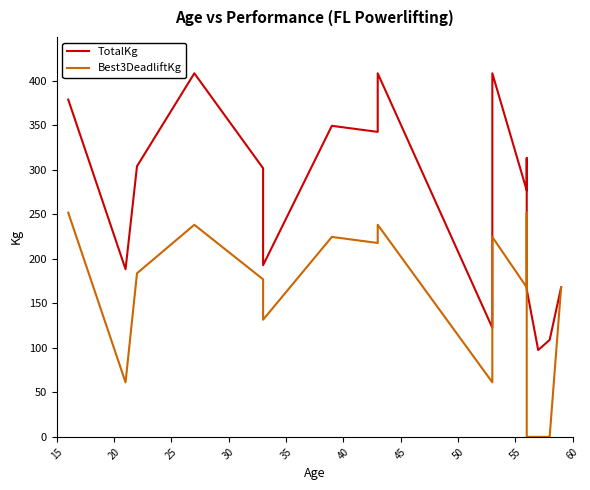

What is the difference between the TotalKg values at 15 and 45?

29.5